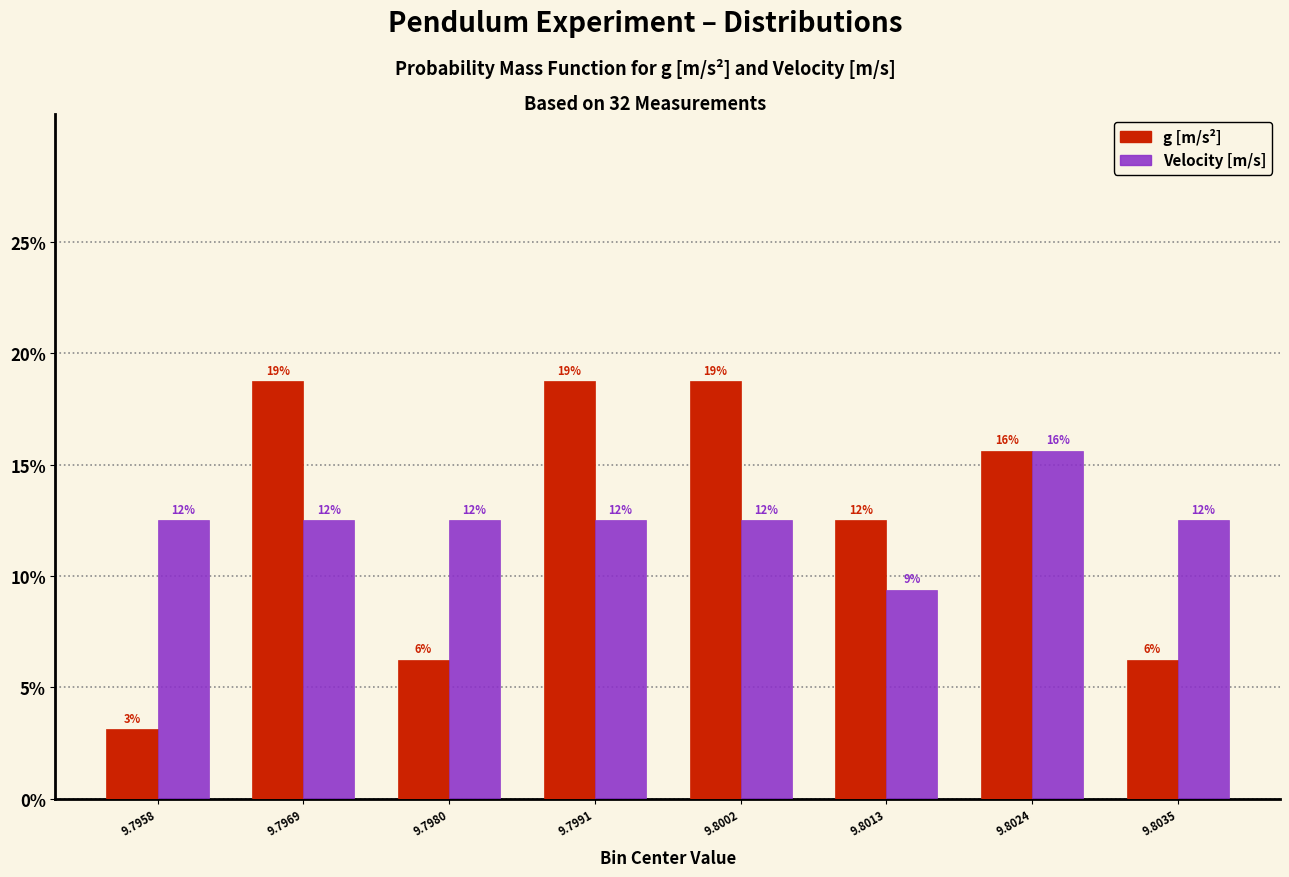

Are the bars horizontal?

No